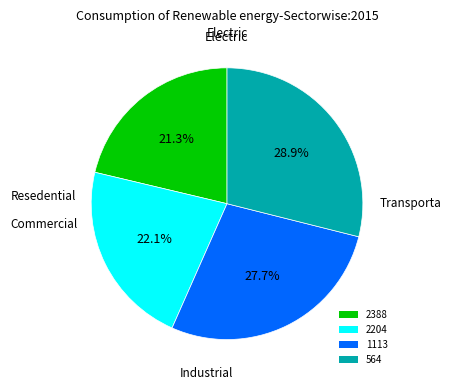

Is there a majority slice in this chart?

No